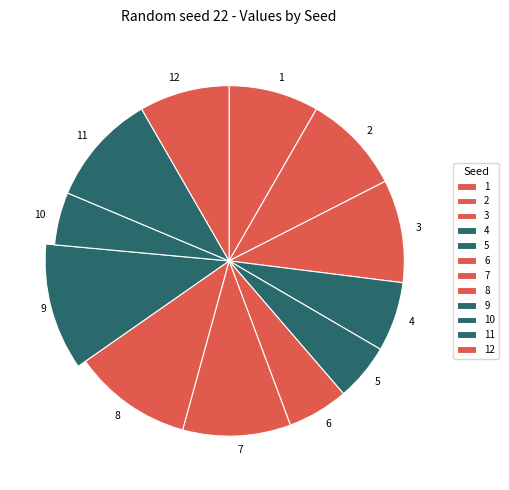

Does 9 represent more than half of the total?

No